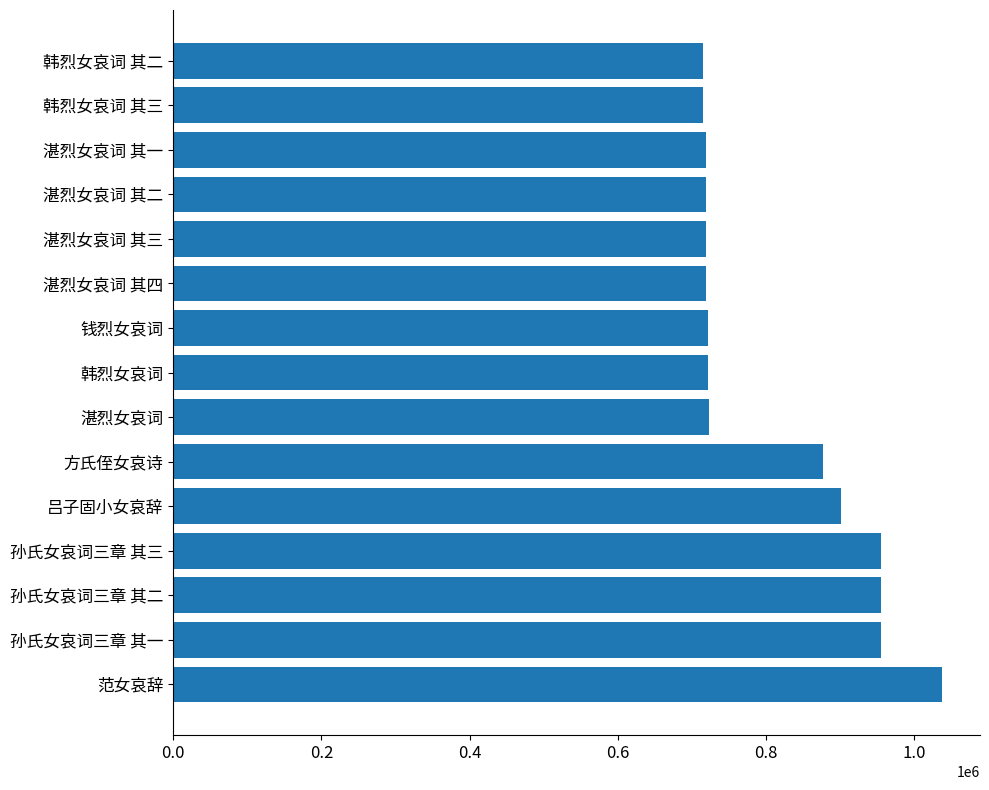

Is it true that the value at 韩烈女哀词 其二 is 1144269?

False